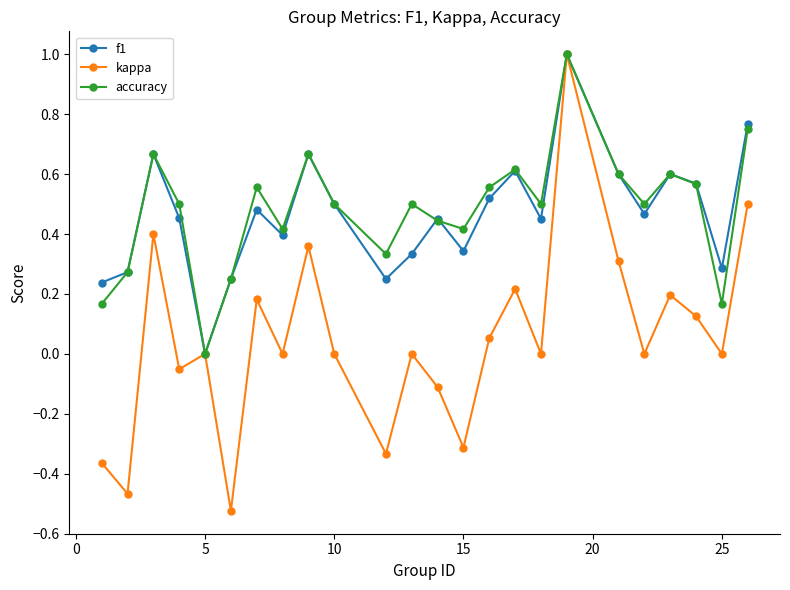

Which series has the widest spread of values?

kappa